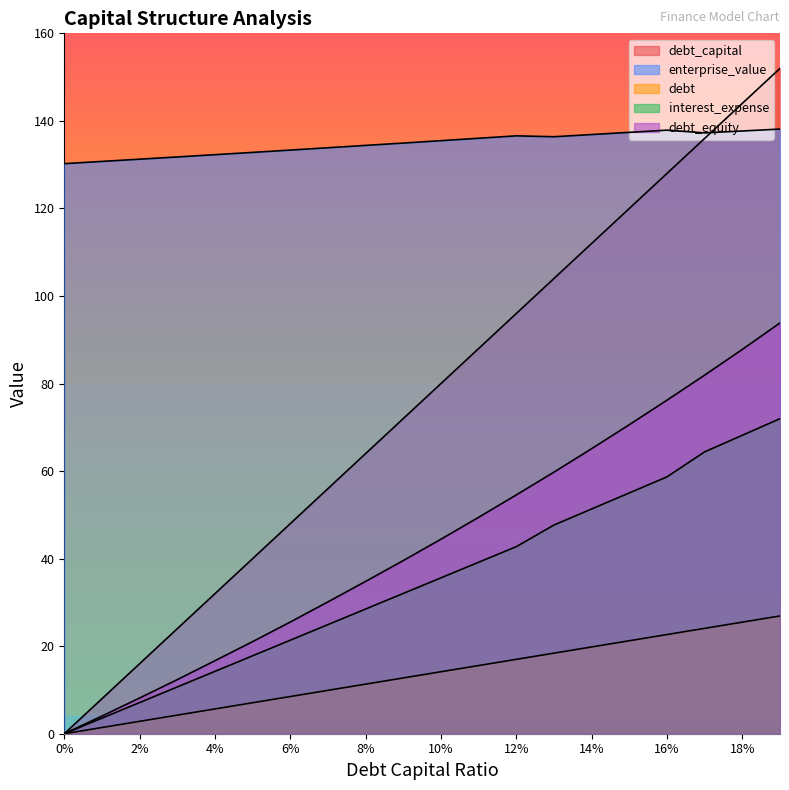

What are all the series names shown in the legend?

debt_capital, enterprise_value, debt, interest_expense, debt_equity